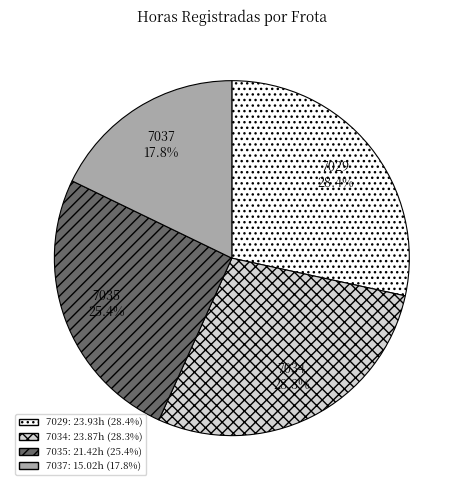

To the nearest percent, what is the combined percentage of 7035 and 7029?

54%